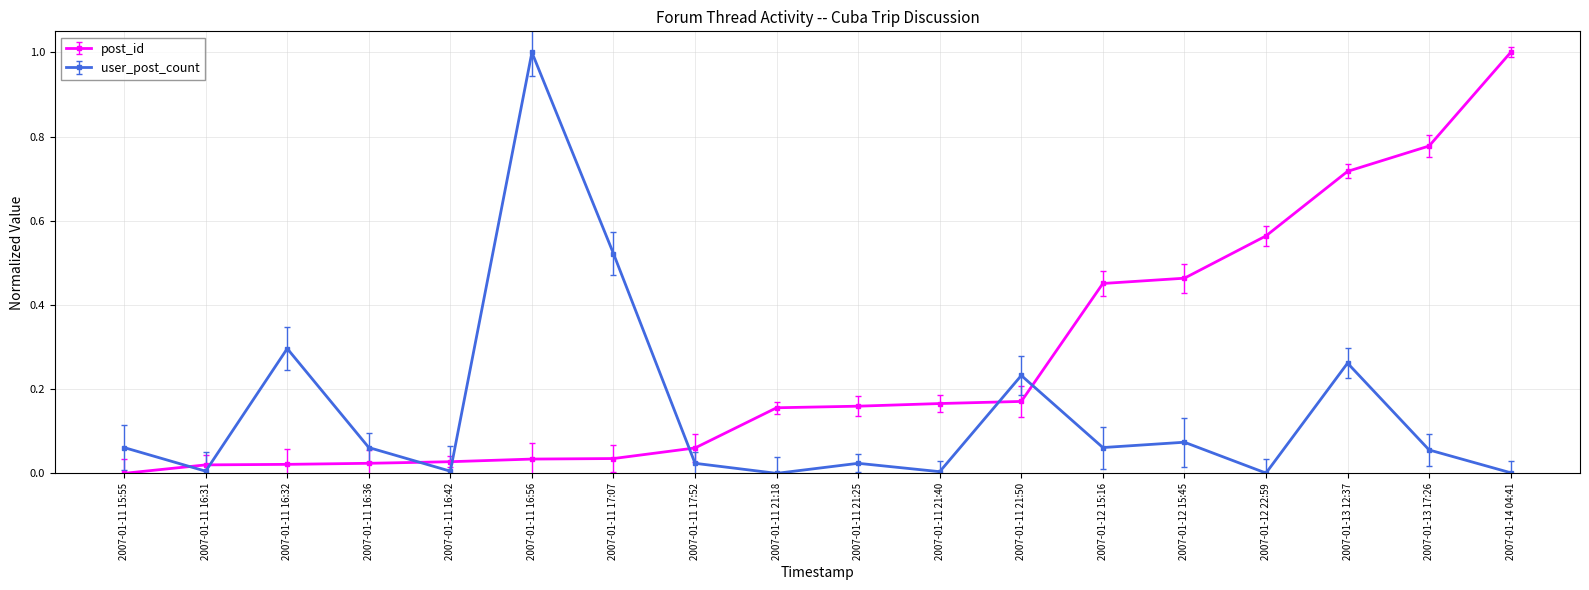

Between which two adjacent categories do user_post_count and post_id first intersect?

2007-01-11 15:55 and 2007-01-11 16:31